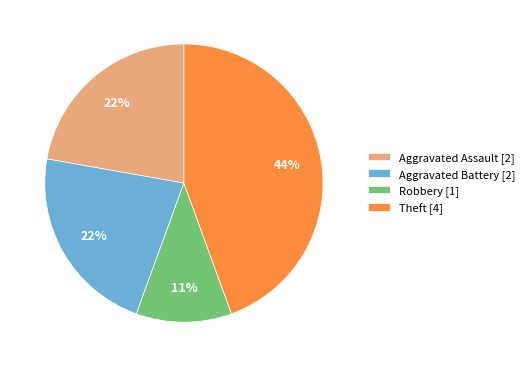

To the nearest percent, what is the difference between the Aggravated Battery [2] and Robbery [1] slice percentages?

11%